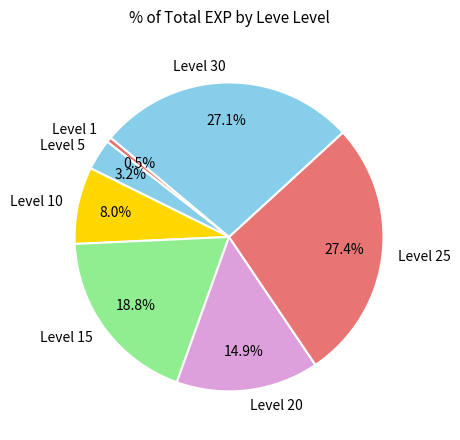

Is there any slice that represents more than half of the pie?

No